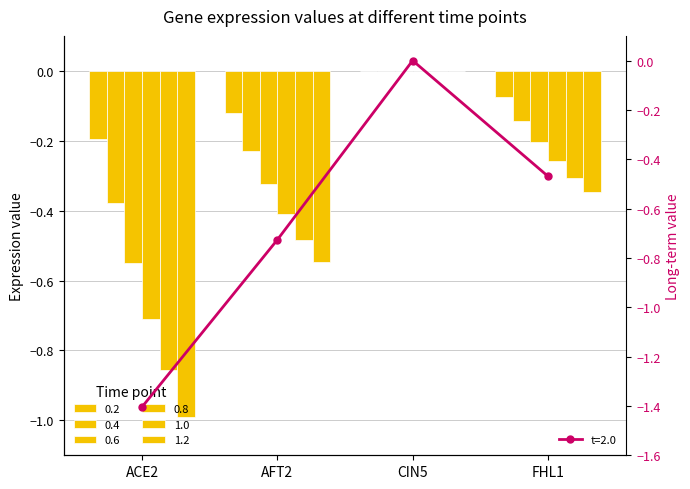

What is the value of the 1.2 bar at the 2nd from the left?

-0.5